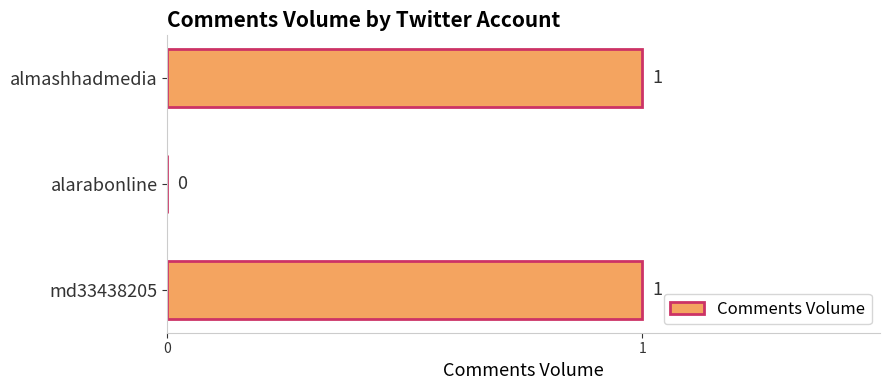

What is the ratio of the value at md33438205 to the value at almashhadmedia?

1.0